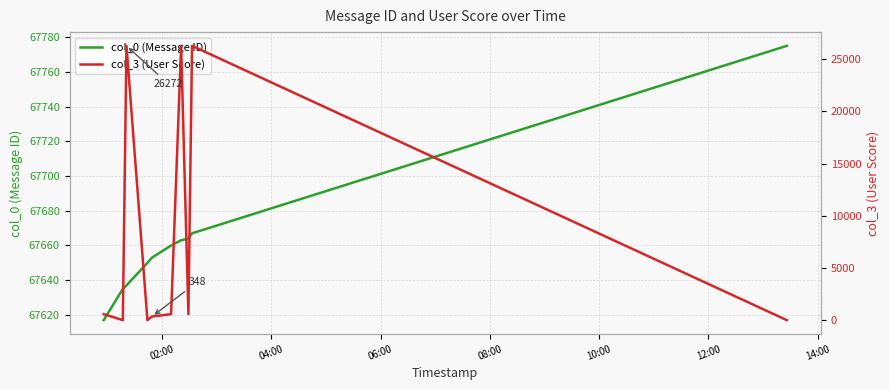

True or false: col_3 (User Score) and col_0 (Message ID) cross at least once.

False